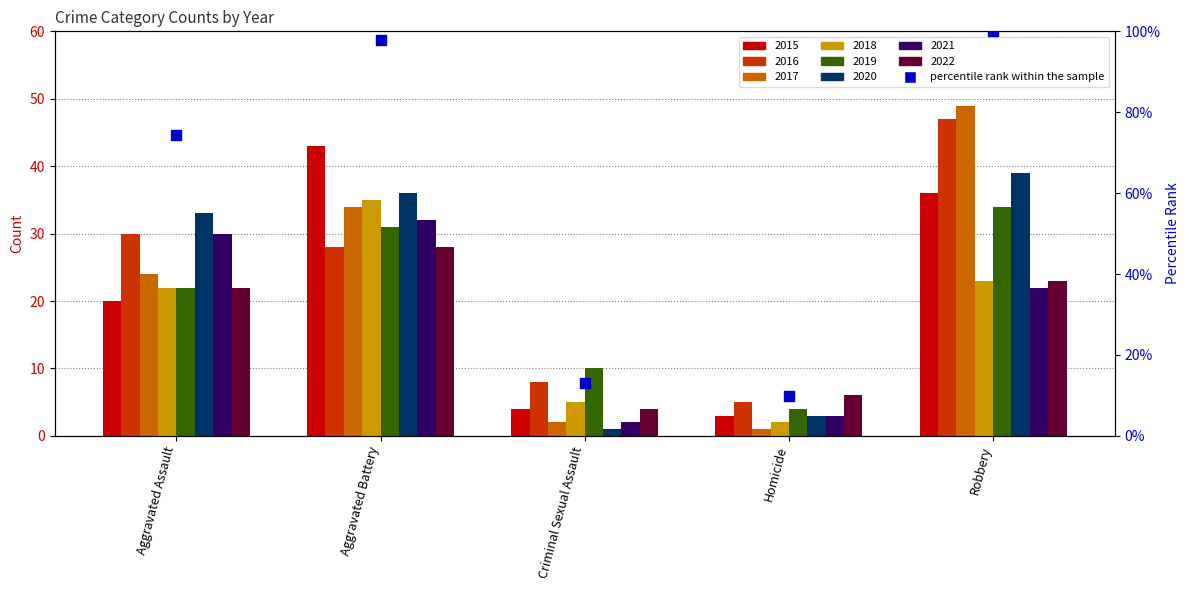

Which has a higher value, Aggravated Assault or Homicide?

Aggravated Assault